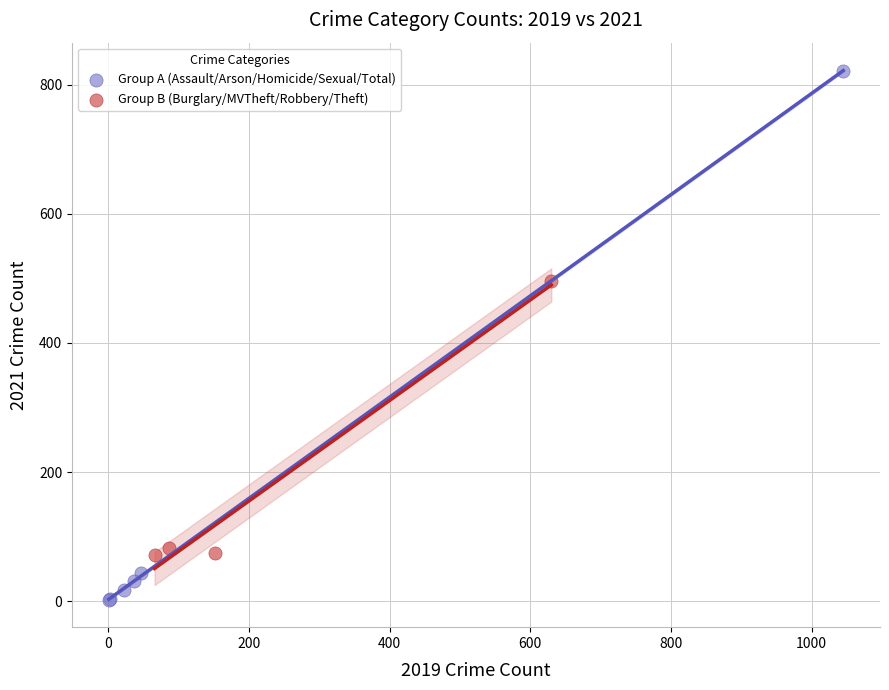

Which series has the widest spread of Y values?

Group A (Assault/Arson/Homicide/Sexual/Total)